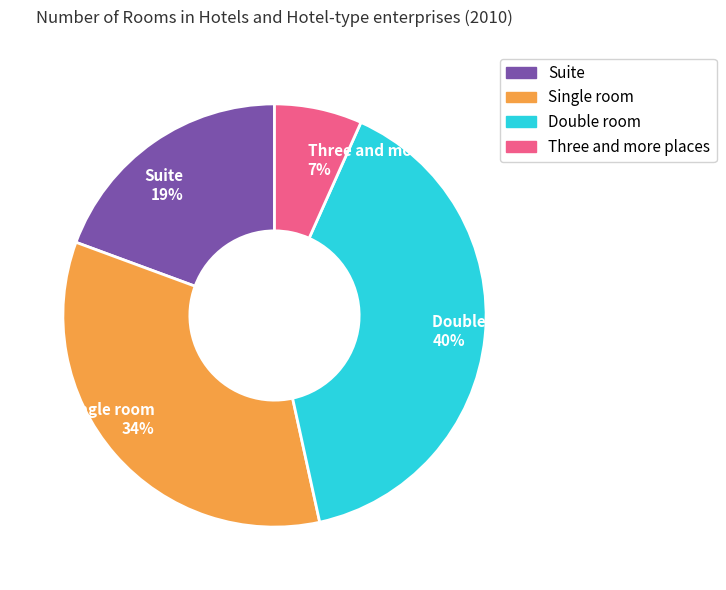

Rank the categories by value from highest to lowest.

Double room, Single room, Suite, Three and more places